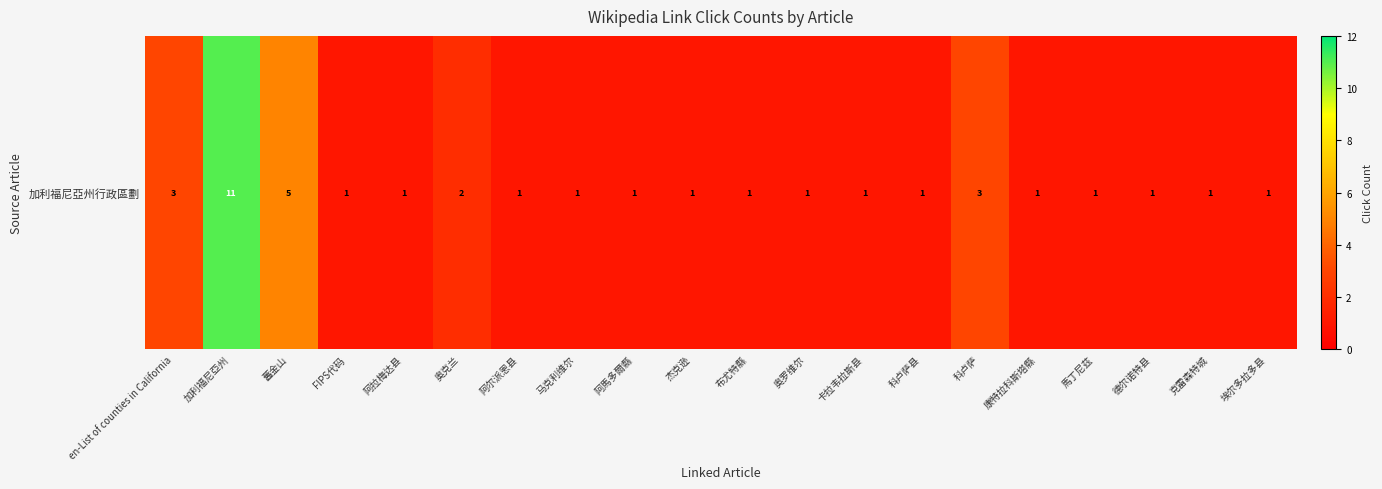

List the labels in order of value, largest first.

加利福尼亞州, 舊金山, en-List of counties in California, 科卢萨, 奥克兰, FIPS代码, 阿拉梅达县, 阿尔派恩县, 马克利维尔, 阿馬多爾縣, 杰克逊, 布尤特縣, 奥罗维尔, 卡拉韦拉斯县, 科卢萨县, 康特拉科斯塔縣, 馬丁尼茲, 德尔诺特县, 克雷森特城, 埃尔多拉多县